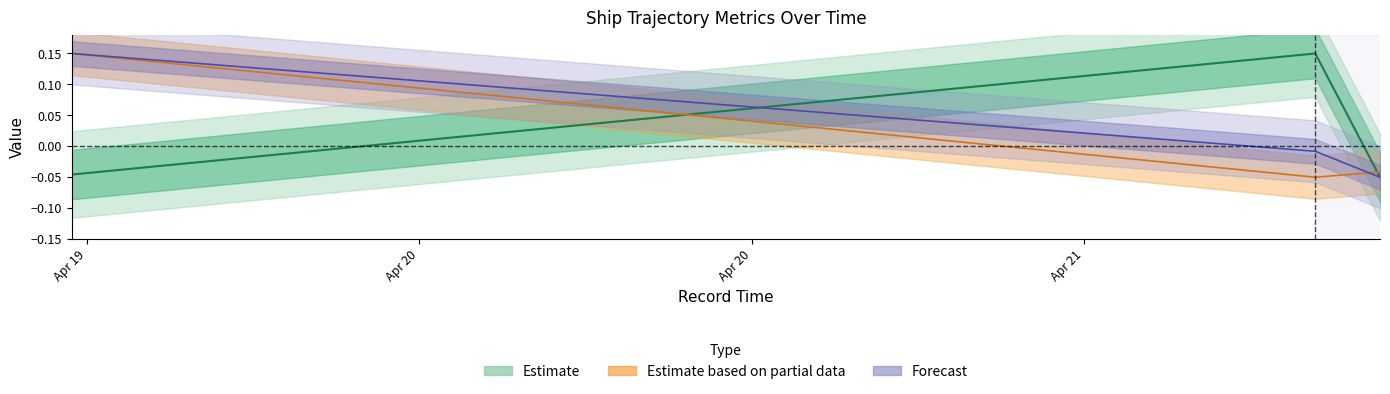

Where is Latitude nearest to the value 0?

2024-04-21 08:21:02